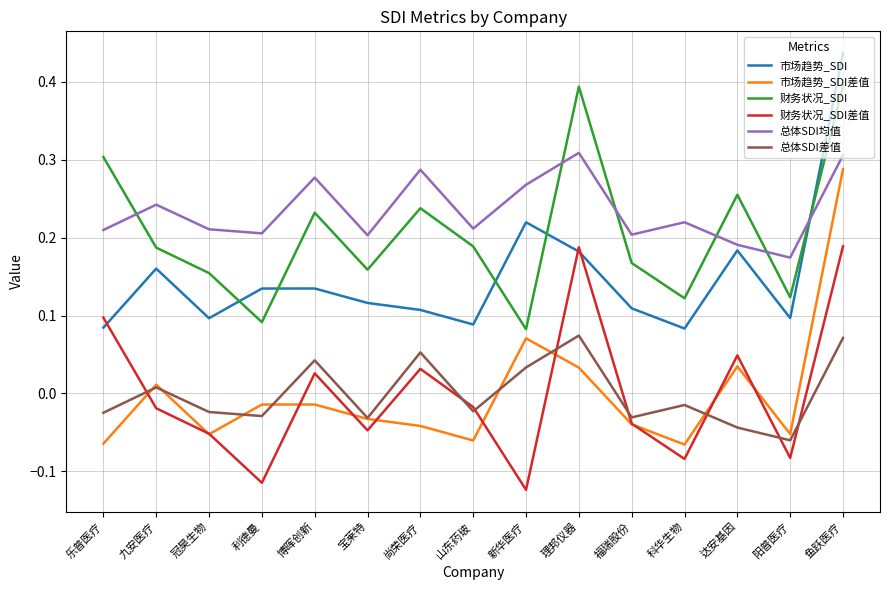

True or false: 财务状况_SDI and 财务状况_SDI差值 cross at least once.

False